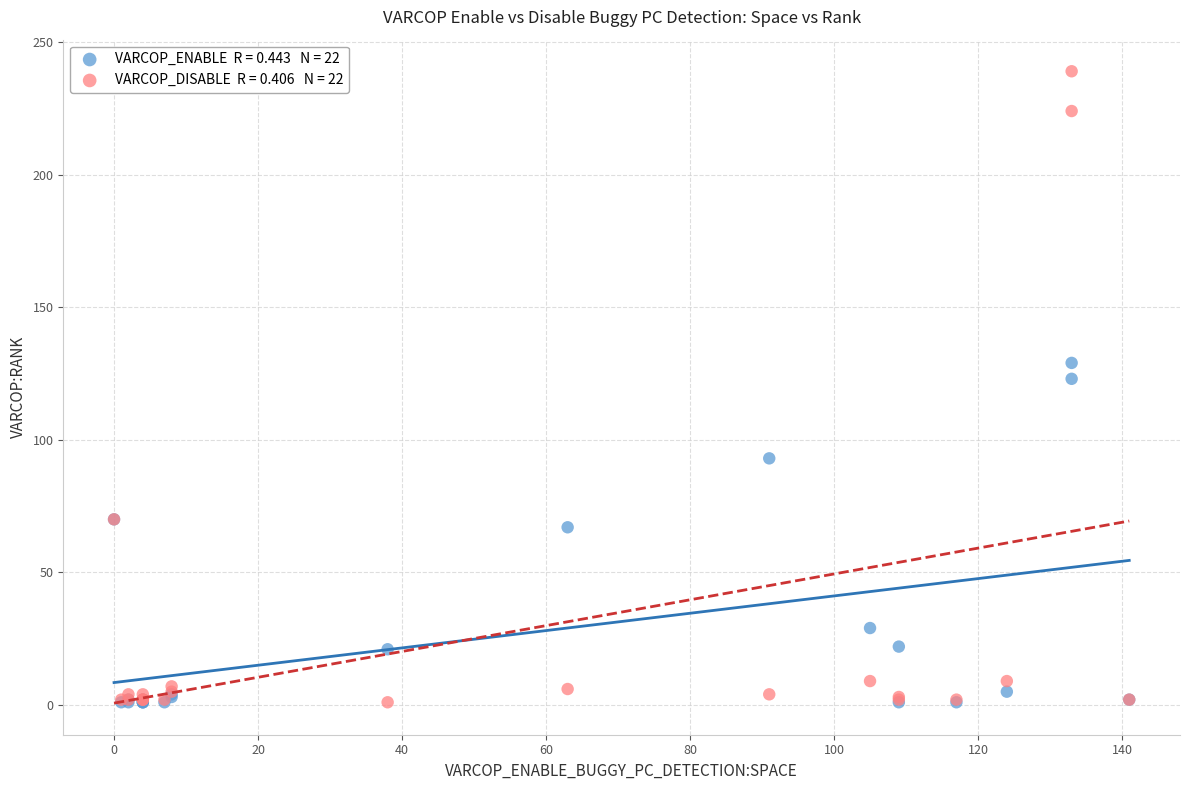

Across all series, what Y value is closest to 120?

123